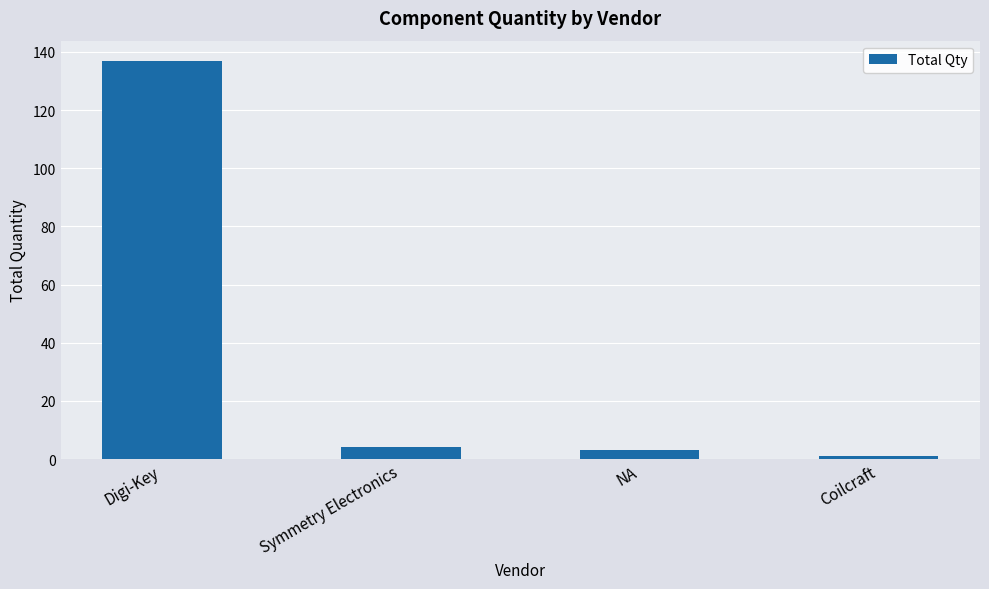

Reading right to left, list all the values displayed in this chart.

Coilcraft=1	NA=3	Symmetry Electronics=4	Digi-Key=137